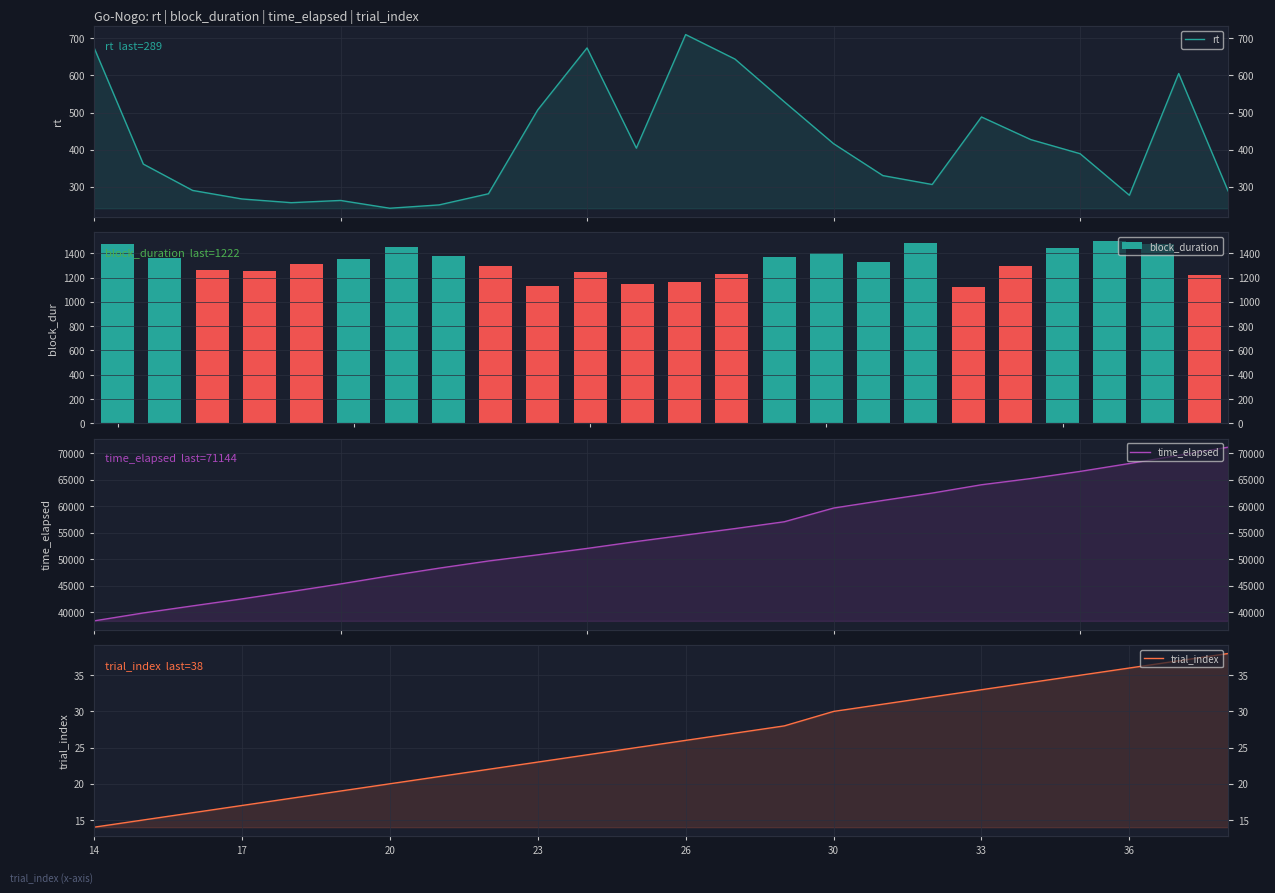

What are all the series names shown in the legend?

rt, block_duration, time_elapsed, trial_index